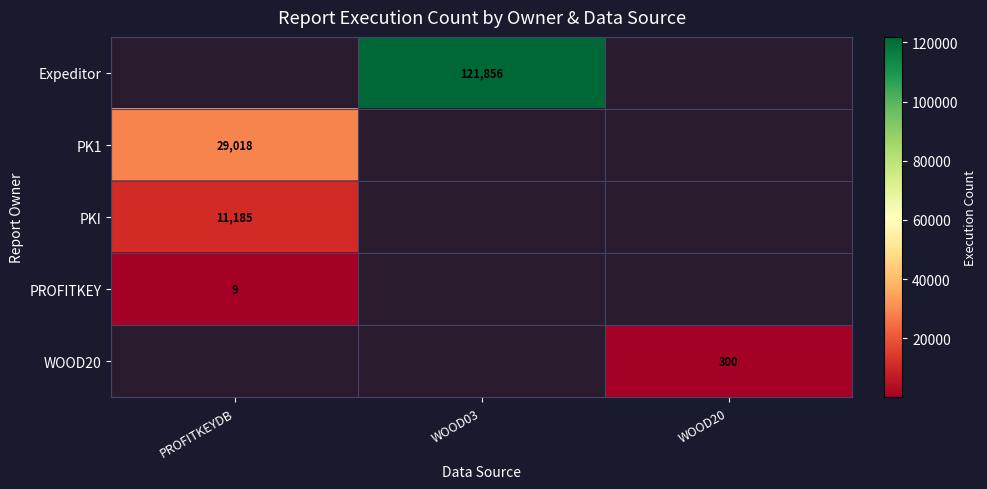

Is it true that WOOD20 equals 300 at WOOD20?

True